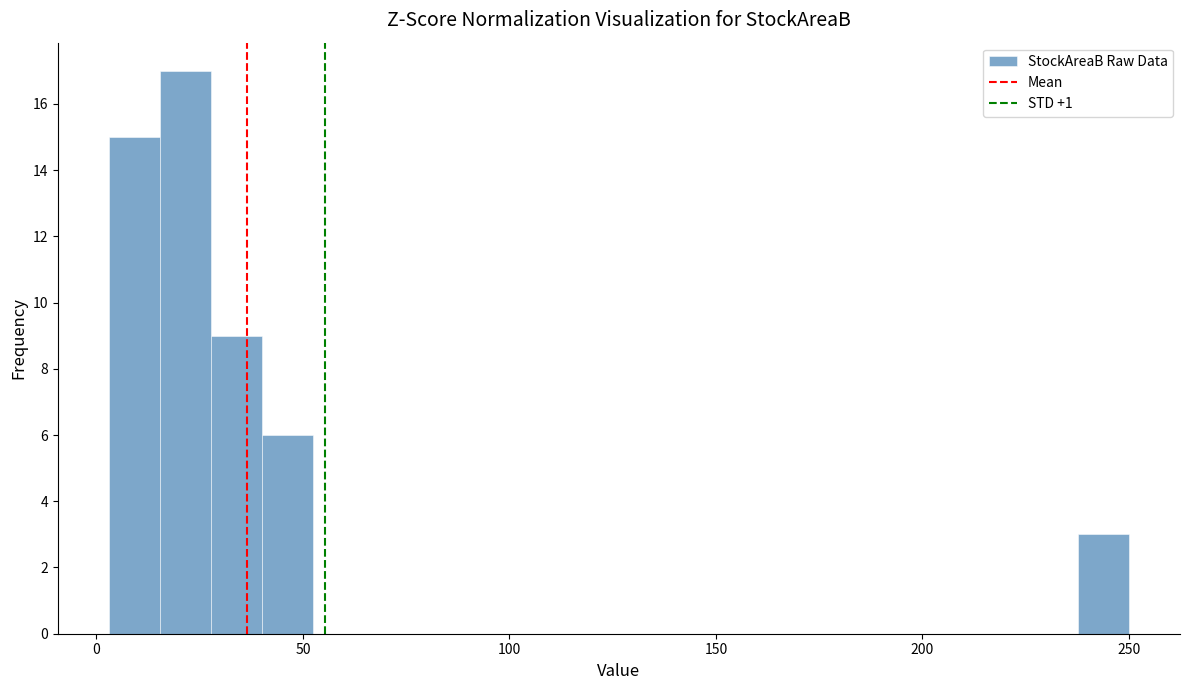

Around what value on the x-axis is the tallest bar? Give the approximate position of its centre, as read against the axis.

20